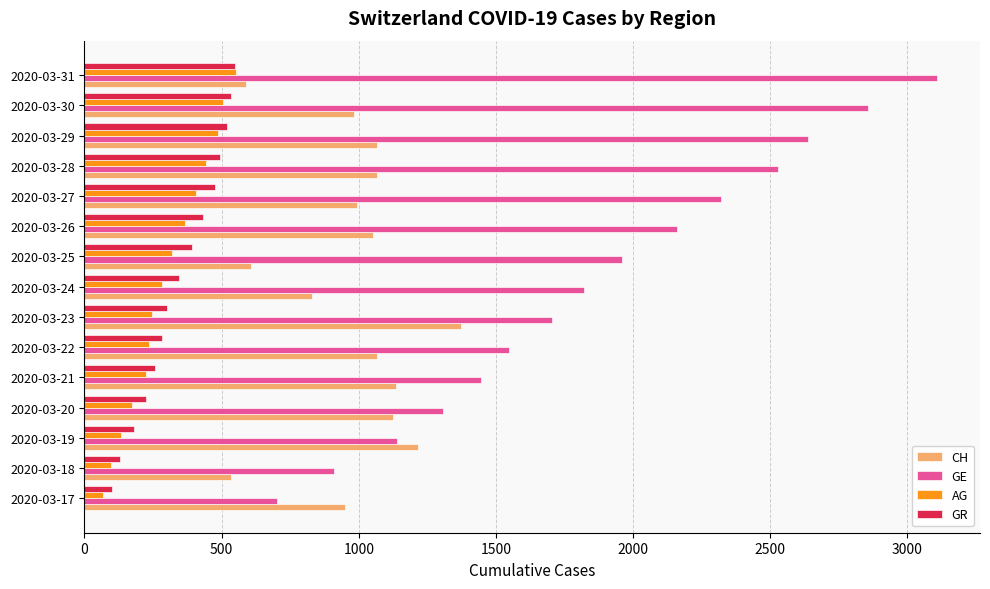

Which series has the largest total across all categories?

GE